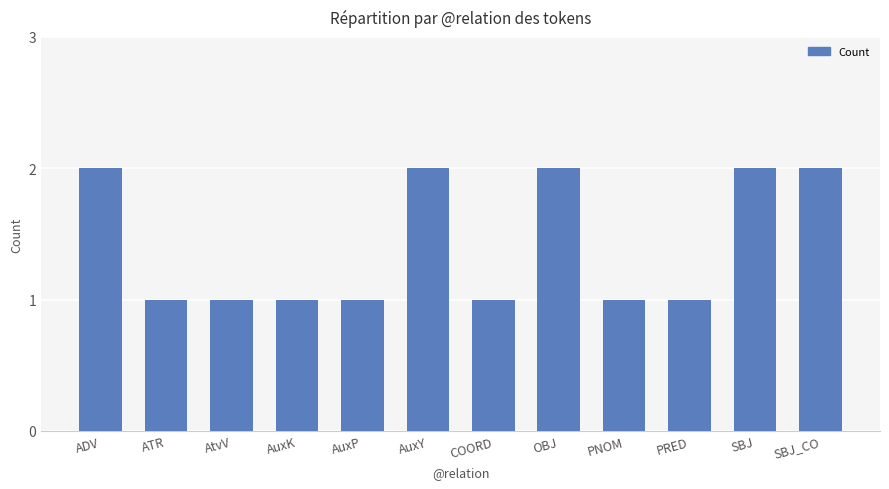

Reading left to right, extract all data points from this chart.

2	1	1	1	1	2	1	2	1	1	2	2